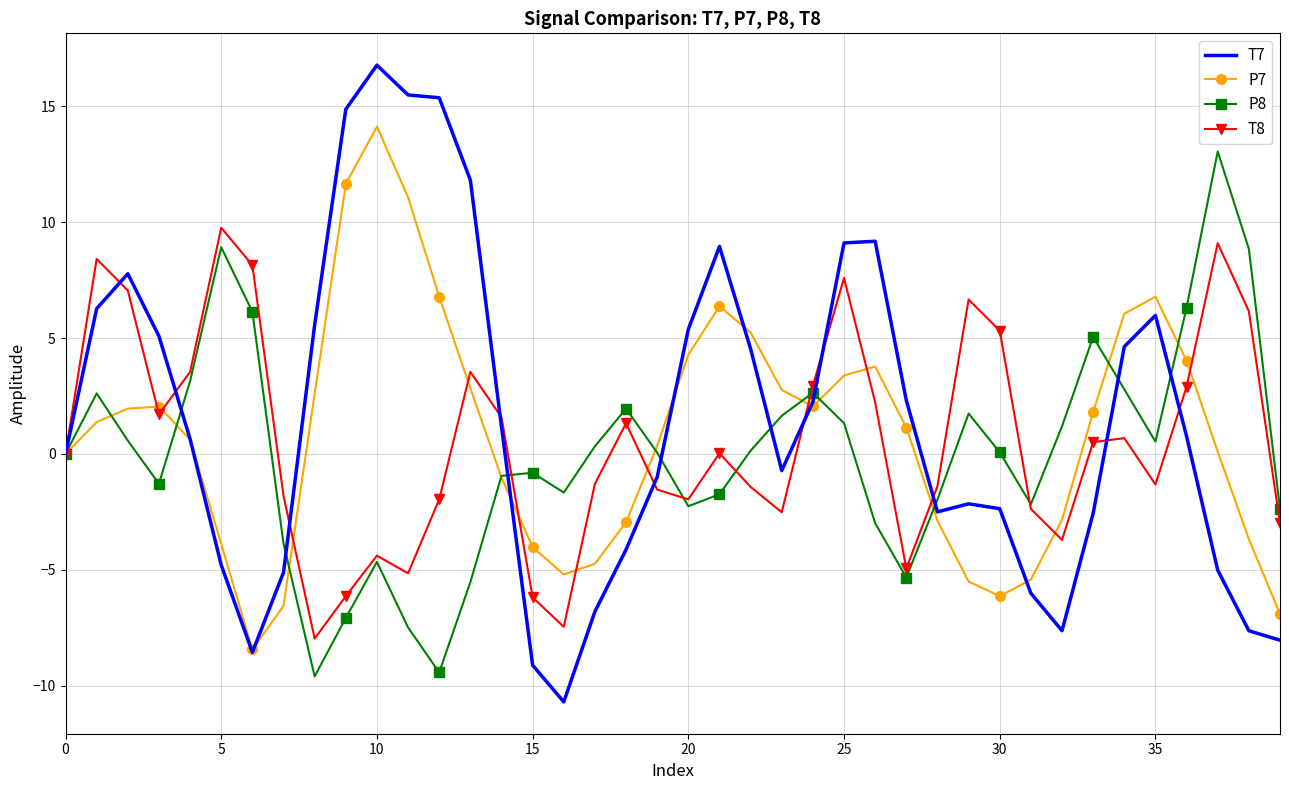

Which series has the largest range (max minus min)?

T7